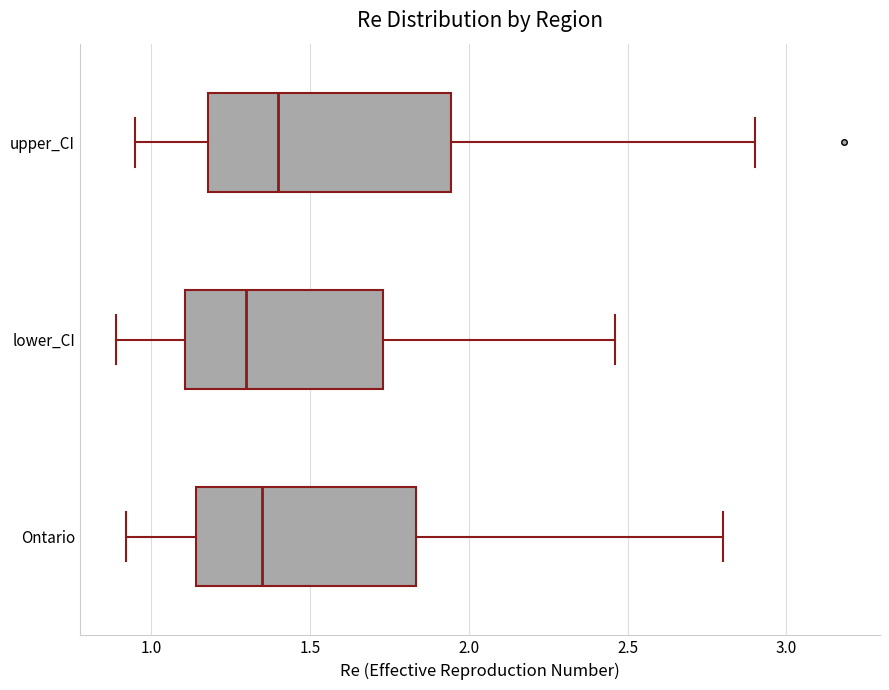

Which box's median line is the furthest to the left?

lower_CI